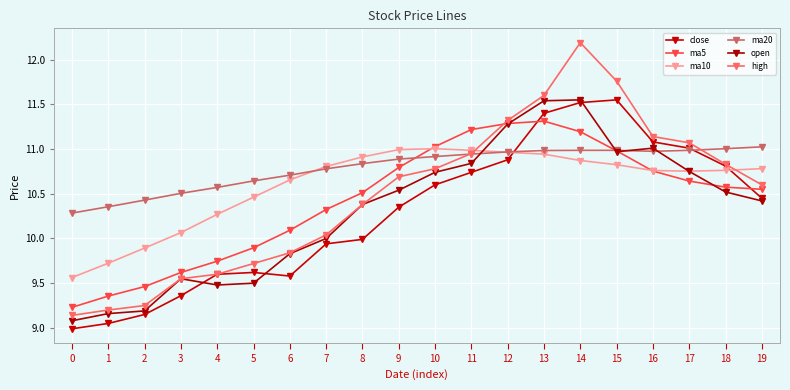

How many data points in high are less than 10?

7